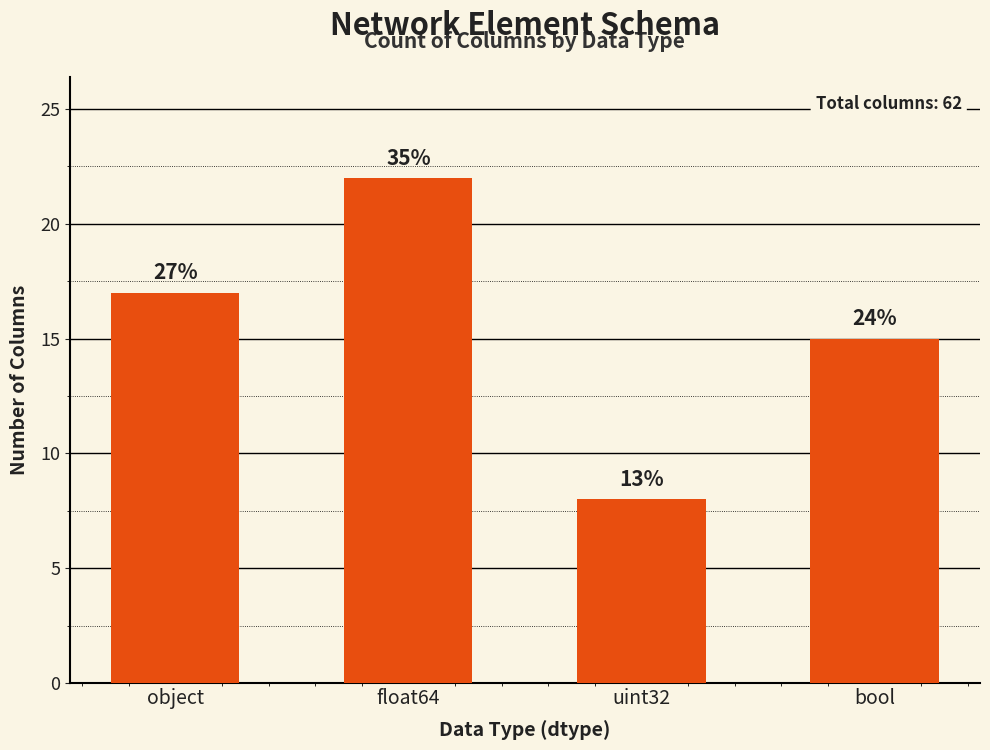

What value does the data have at float64, to the nearest 10?

20